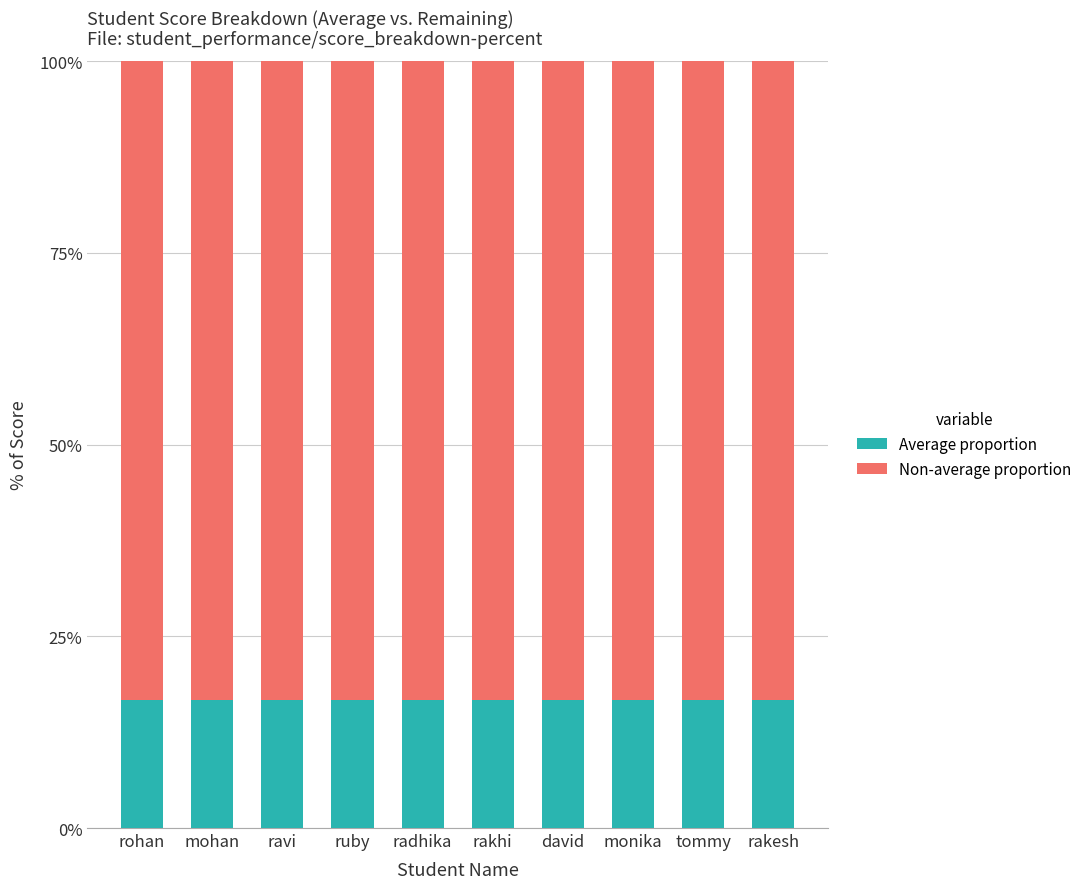

What is the total value across all series at david?

100.0